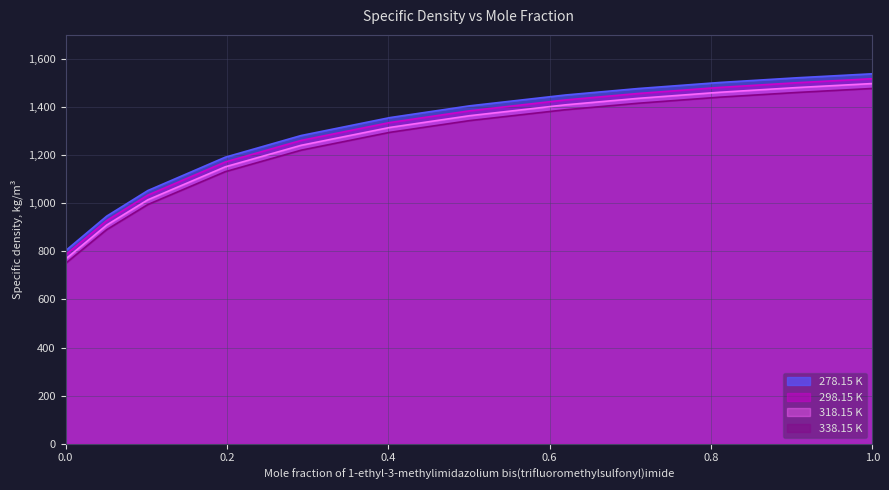

Which series has the largest range (max minus min)?

278.15 K